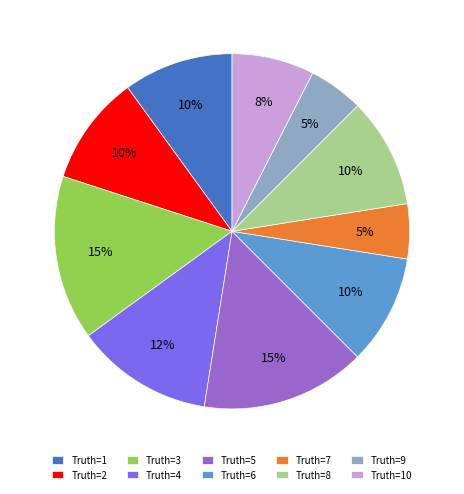

To the nearest percent, what percentage of the pie is Truth=8?

10%